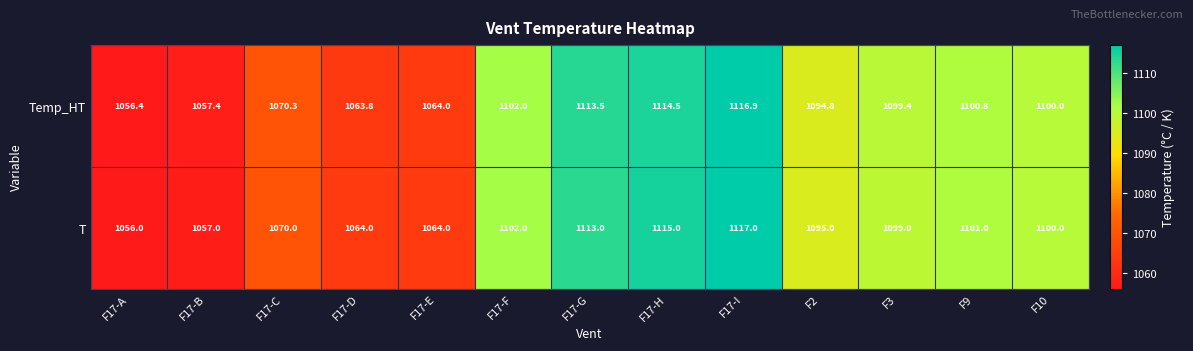

Which series has the largest total across all categories?

Temp_HT